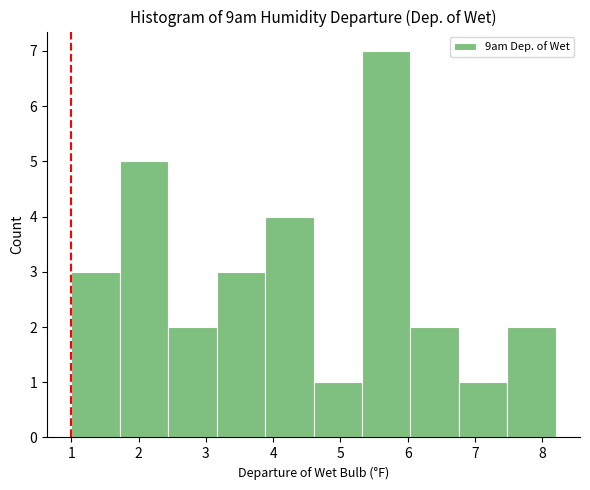

Over which range of the x-axis is the bar tallest?

5.32 to 6.04